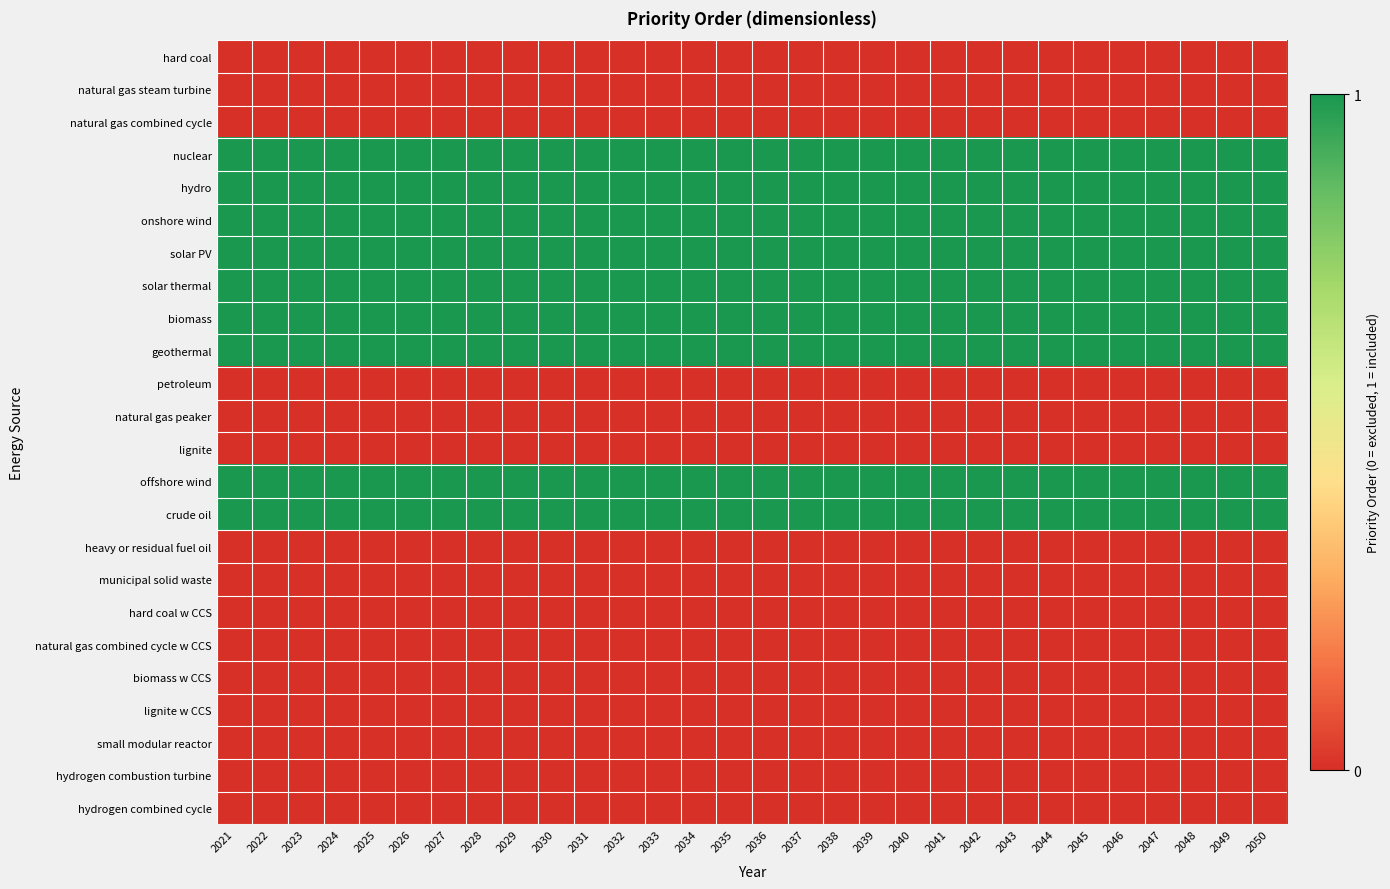

Which label corresponds to the largest value in the chart?

2021